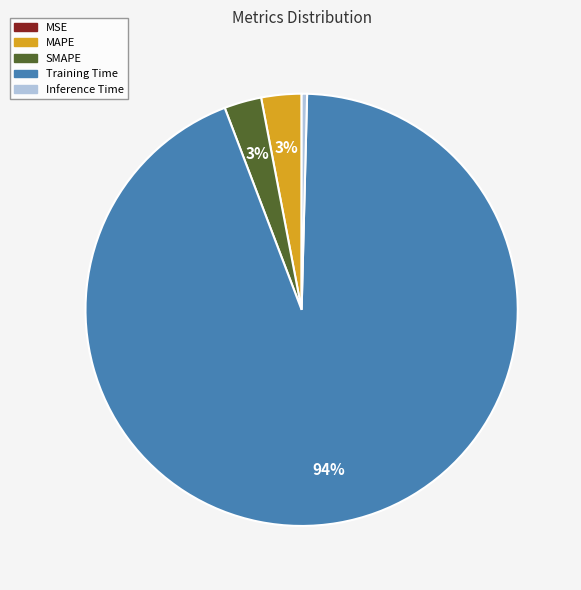

Is the sum of SMAPE and MAPE greater than half?

No